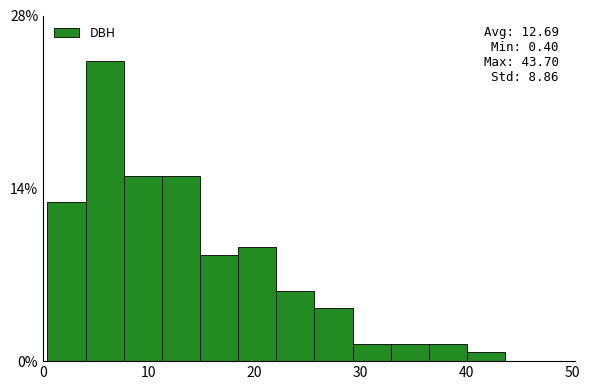

Read against the x-axis, roughly where is the centre of the tallest bar?

6